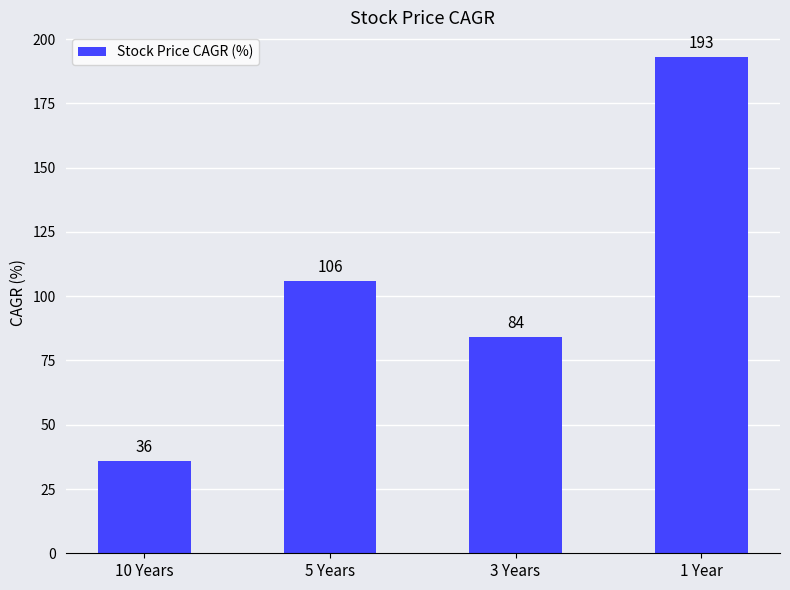

What is the label of the 1st bar from the right?

1 Year